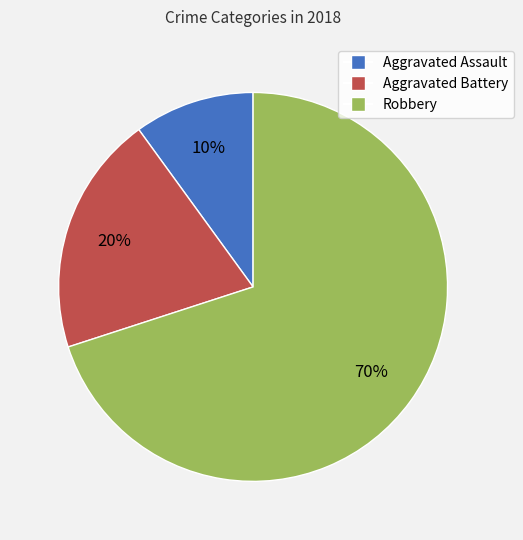

Which has a higher value, Aggravated Assault or Robbery?

Robbery